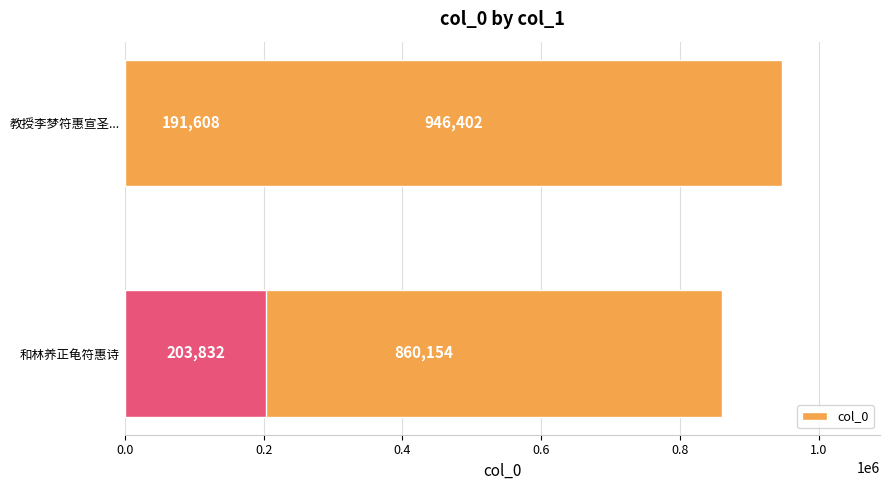

What is the value of the 1st bar from the left?

860154